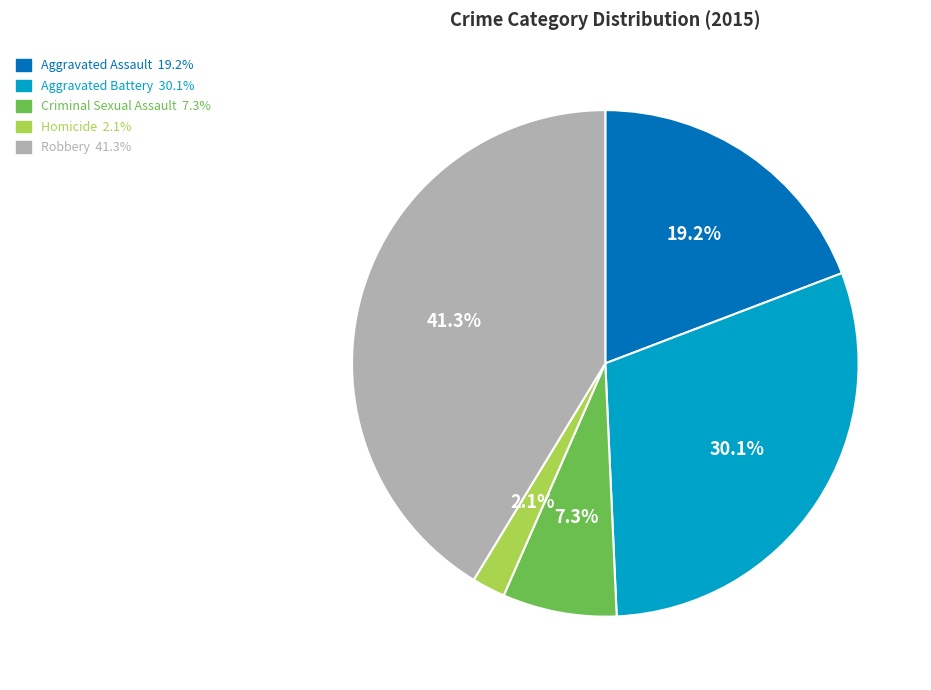

What is the total percentage of Aggravated Battery and Criminal Sexual Assault?

37.4%